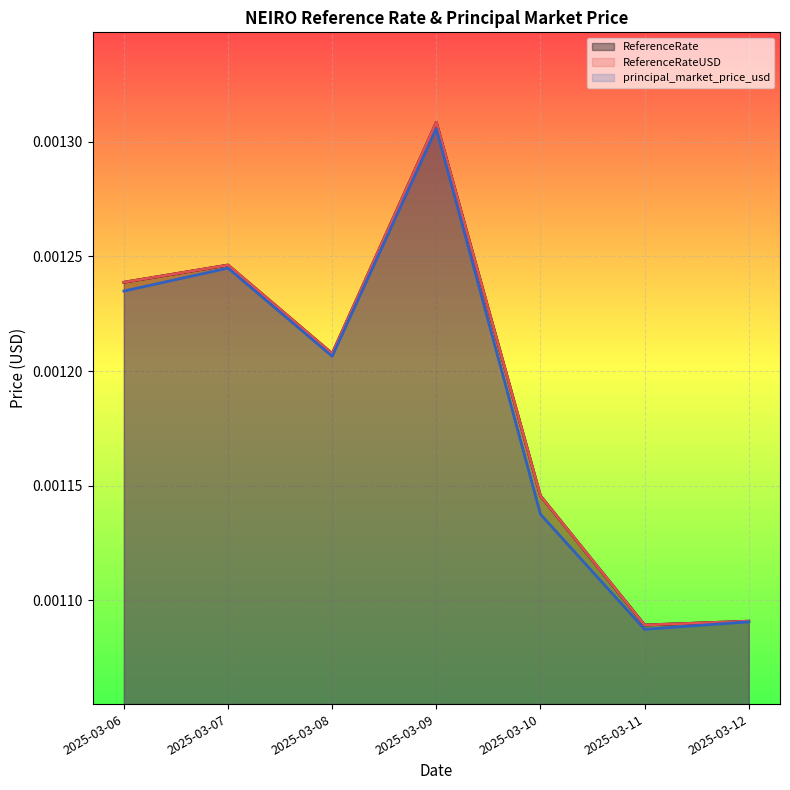

How many distinct data groups are displayed?

3